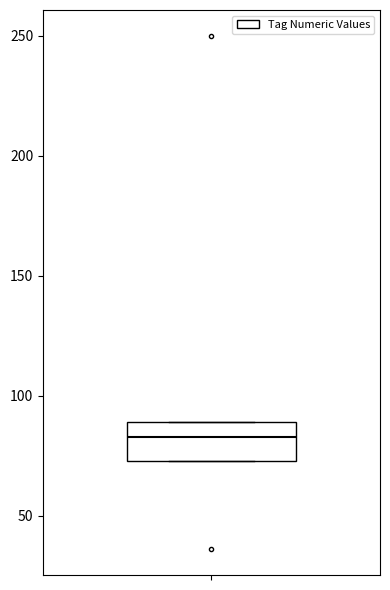

Transcribe this box plot: give where the median line is, the range the box spans, and where the two whiskers end, as read against the y-axis. The values are not printed on the chart, so give them approximately, as read against the axis.

median 85, box 75 to 90, whiskers 75 to 90